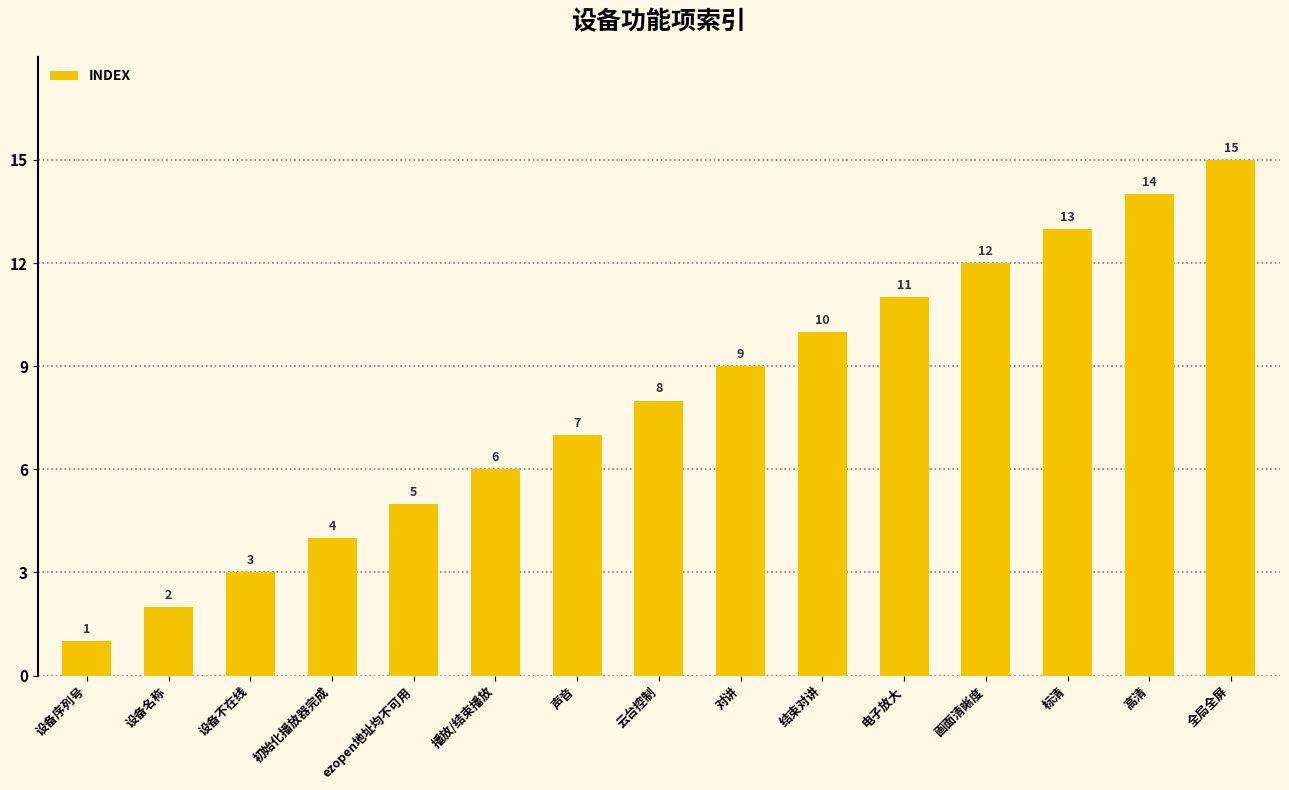

Which label corresponds to the smallest value in the chart?

设备序列号